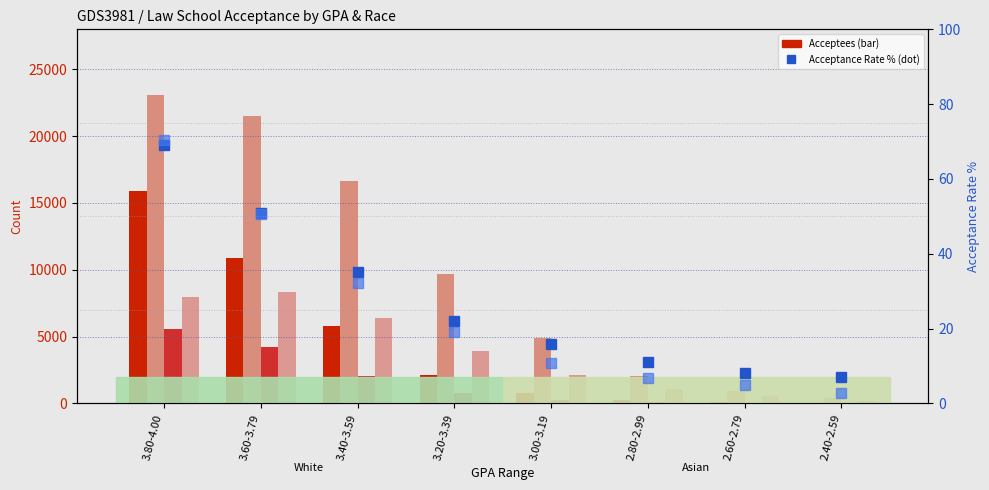

What is the highest value of the Asian Acceptees series?

5593.0